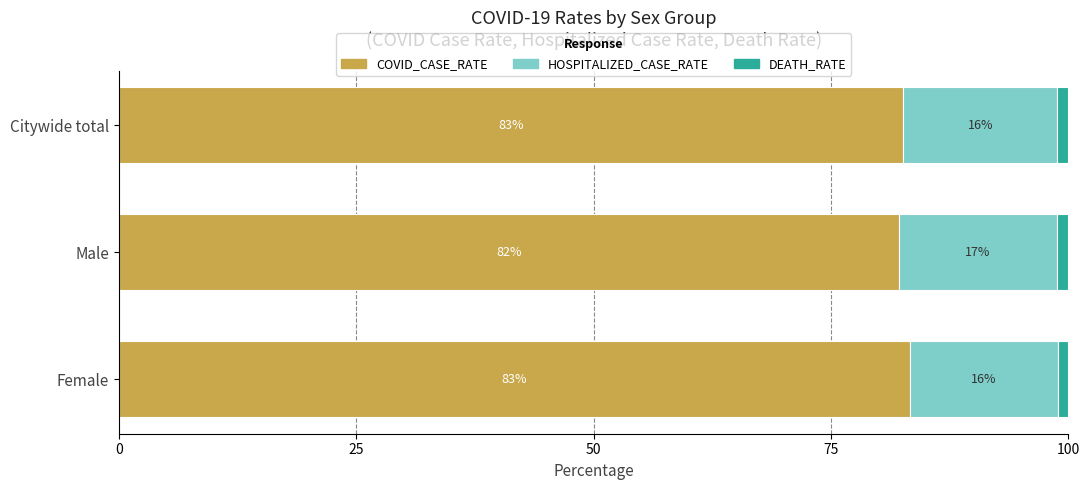

The COVID_CASE_RATE series shows 82.1 at Male. True or false?

True